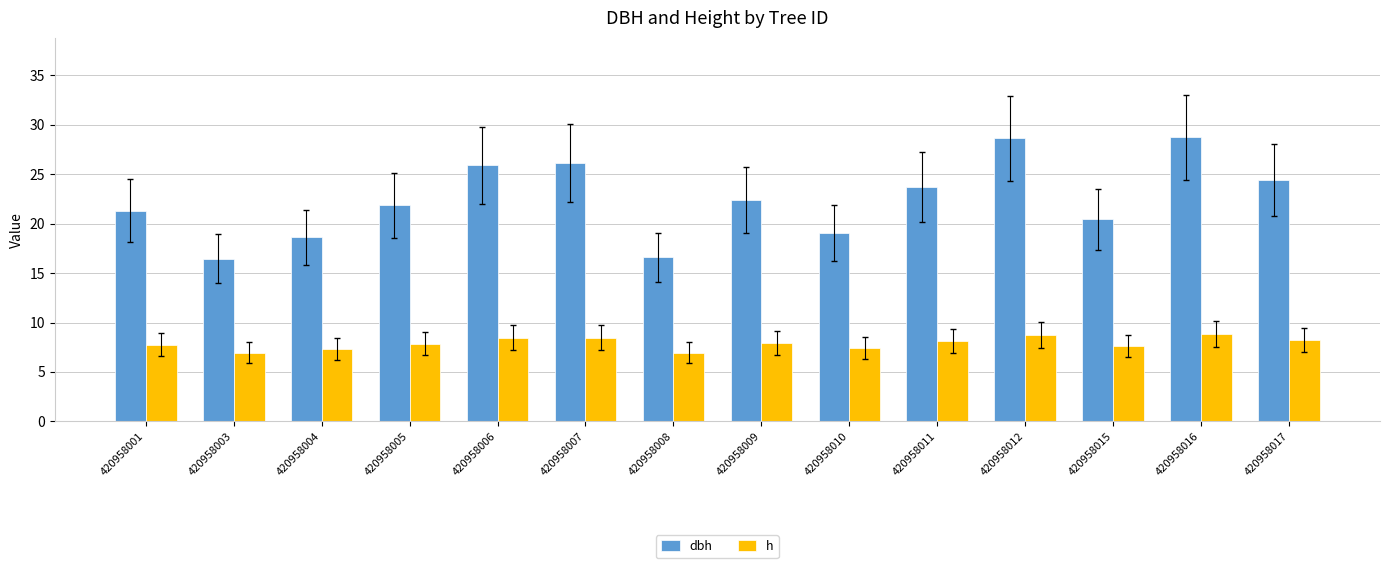

What is the lowest value of the h series?

7.0